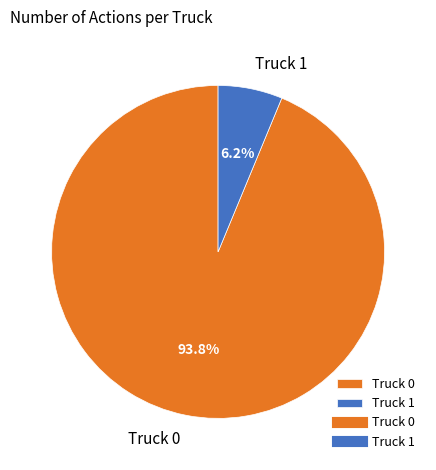

Does Truck 0 account for over 50% of the chart?

Yes